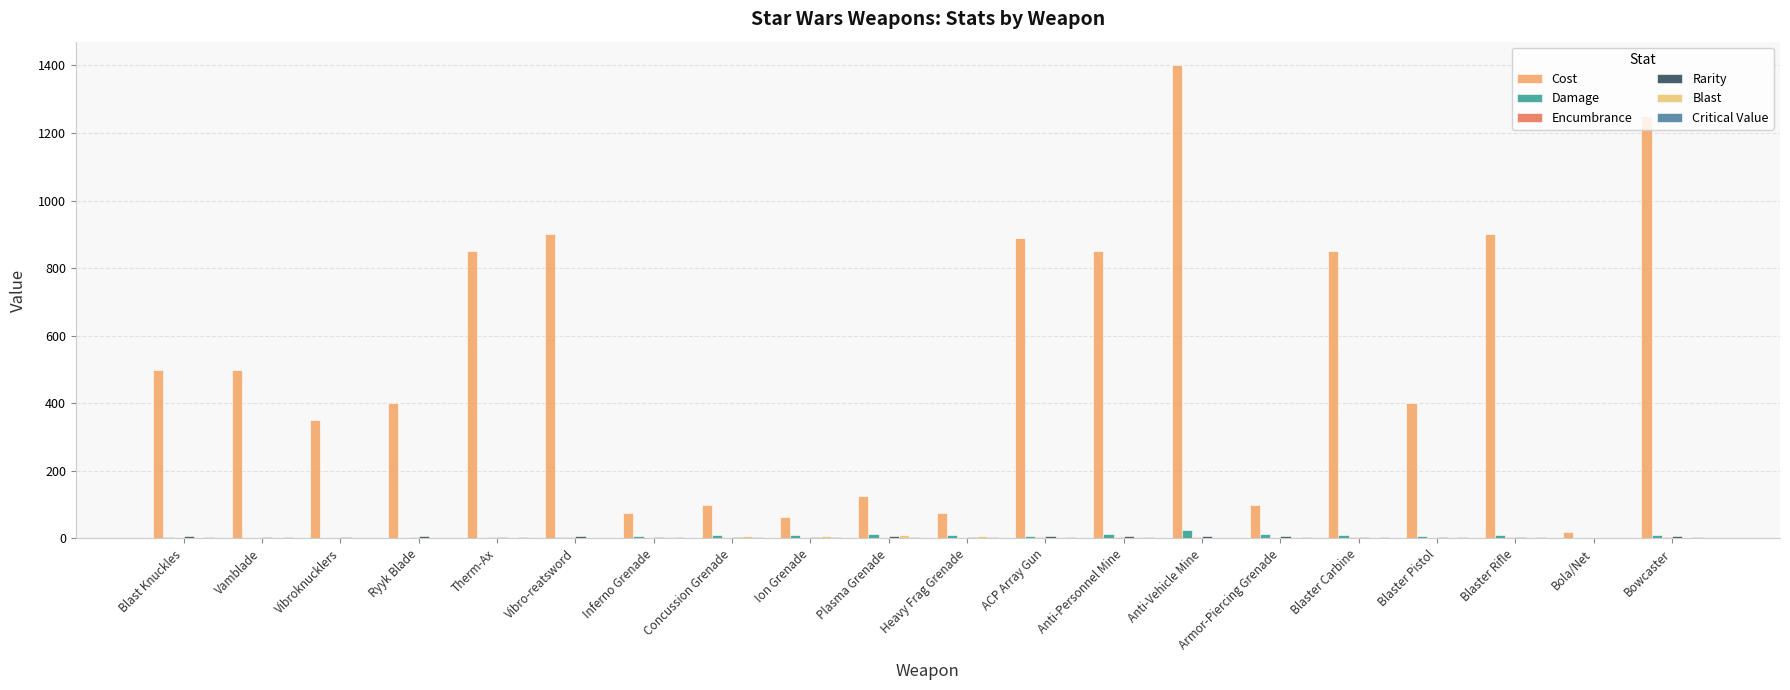

Reading left to right, transcribe all the data shown in this chart.

Cost: Blast Knuckles=500	Vamblade=500	Vibroknucklers=350	Ryyk Blade=400	Therm-Ax=850	Vibro-reatsword=900	Inferno Grenade=75	Concussion Grenade=100	Ion Grenade=65	Plasma Grenade=125	Heavy Frag Grenade=75	ACP Array Gun=890	Anti-Personnel Mine=850	Anti-Vehicle Mine=1400	Armor-Piercing Grenade=100	Blaster Carbine=850	Blaster Pistol=400	Blaster Rifle=900	Bola/Net=20	Bowcaster=1250
Damage: Blast Knuckles=4	Vamblade=1	Vibroknucklers=1	Ryyk Blade=2	Therm-Ax=2	Vibro-reatsword=3	Inferno Grenade=8	Concussion Grenade=10	Ion Grenade=10	Plasma Grenade=12	Heavy Frag Grenade=9	ACP Array Gun=6	Anti-Personnel Mine=12	Anti-Vehicle Mine=25	Armor-Piercing Grenade=13	Blaster Carbine=9	Blaster Pistol=6	Blaster Rifle=9	Bola/Net=2	Bowcaster=10
Encumbrance: Blast Knuckles=2	Vamblade=2	Vibroknucklers=1	Ryyk Blade=3	Therm-Ax=4	Vibro-reatsword=4	Inferno Grenade=1	Concussion Grenade=1	Ion Grenade=1	Plasma Grenade=1	Heavy Frag Grenade=1	ACP Array Gun=3	Anti-Personnel Mine=3	Anti-Vehicle Mine=4	Armor-Piercing Grenade=1	Blaster Carbine=3	Blaster Pistol=1	Blaster Rifle=4	Bola/Net=0	Bowcaster=5
Rarity: Blast Knuckles=6	Vamblade=4	Vibroknucklers=4	Ryyk Blade=8	Therm-Ax=5	Vibro-reatsword=6	Inferno Grenade=5	Concussion Grenade=5	Ion Grenade=4	Plasma Grenade=6	Heavy Frag Grenade=5	ACP Array Gun=6	Anti-Personnel Mine=6	Anti-Vehicle Mine=6	Armor-Piercing Grenade=6	Blaster Carbine=5	Blaster Pistol=4	Blaster Rifle=5	Bola/Net=2	Bowcaster=7
Blast: Blast Knuckles=0	Vamblade=0	Vibroknucklers=0	Ryyk Blade=0	Therm-Ax=0	Vibro-reatsword=0	Inferno Grenade=5	Concussion Grenade=8	Ion Grenade=7	Plasma Grenade=10	Heavy Frag Grenade=7	ACP Array Gun=5	Anti-Personnel Mine=4	Anti-Vehicle Mine=2	Armor-Piercing Grenade=4	Blaster Carbine=0	Blaster Pistol=0	Blaster Rifle=0	Bola/Net=0	Bowcaster=0
Critical Value: Blast Knuckles=4	Vamblade=3	Vibroknucklers=2	Ryyk Blade=2	Therm-Ax=3	Vibro-reatsword=2	Inferno Grenade=3	Concussion Grenade=5	Ion Grenade=5	Plasma Grenade=3	Heavy Frag Grenade=4	ACP Array Gun=3	Anti-Personnel Mine=3	Anti-Vehicle Mine=2	Armor-Piercing Grenade=3	Blaster Carbine=3	Blaster Pistol=3	Blaster Rifle=3	Bola/Net=0	Bowcaster=3